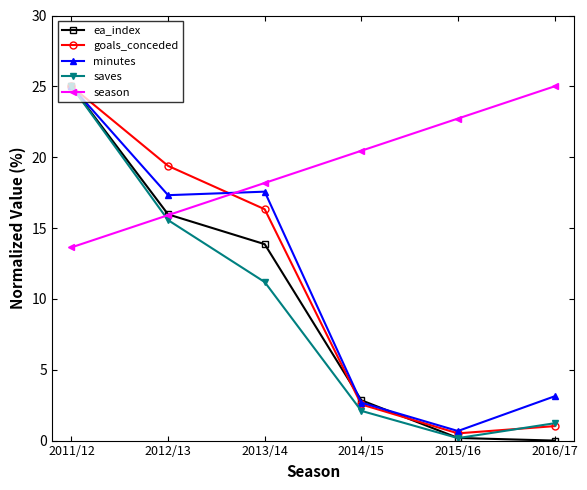

Does the chart display data point markers on the line(s)?

Yes